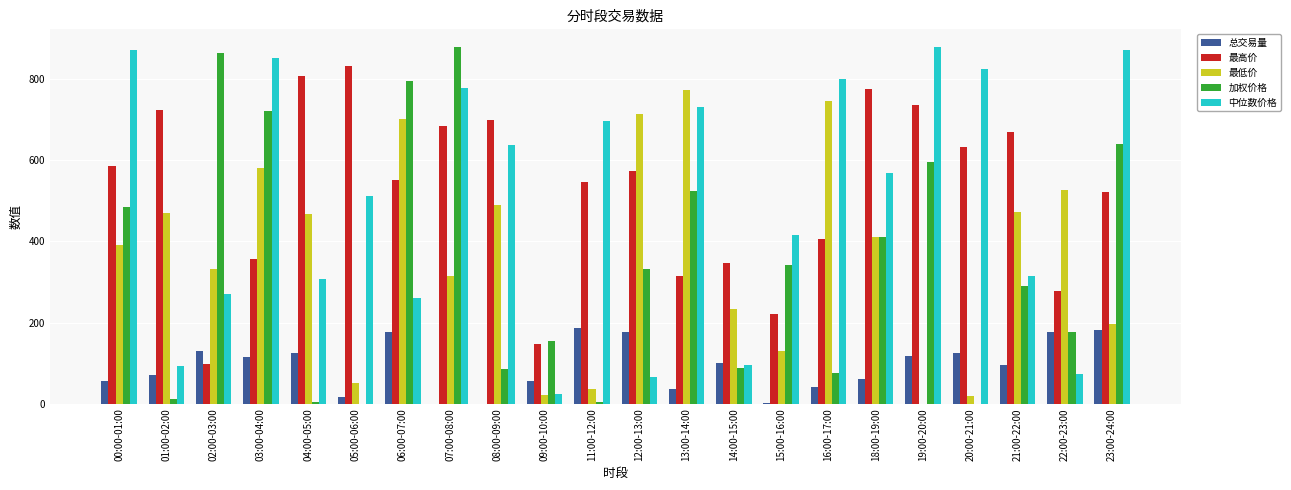

What is the sum of all 最高价 values?

11497.8